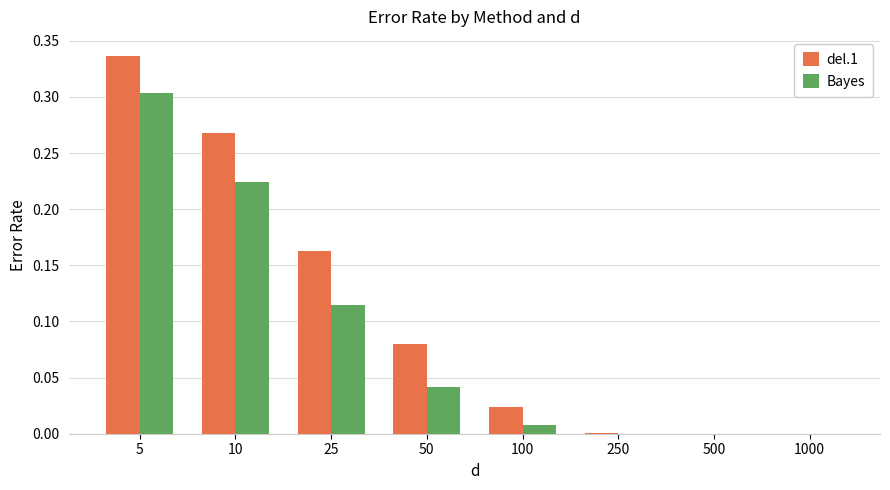

Is the value of del.1 at 100 greater than the value of Bayes at 25?

No